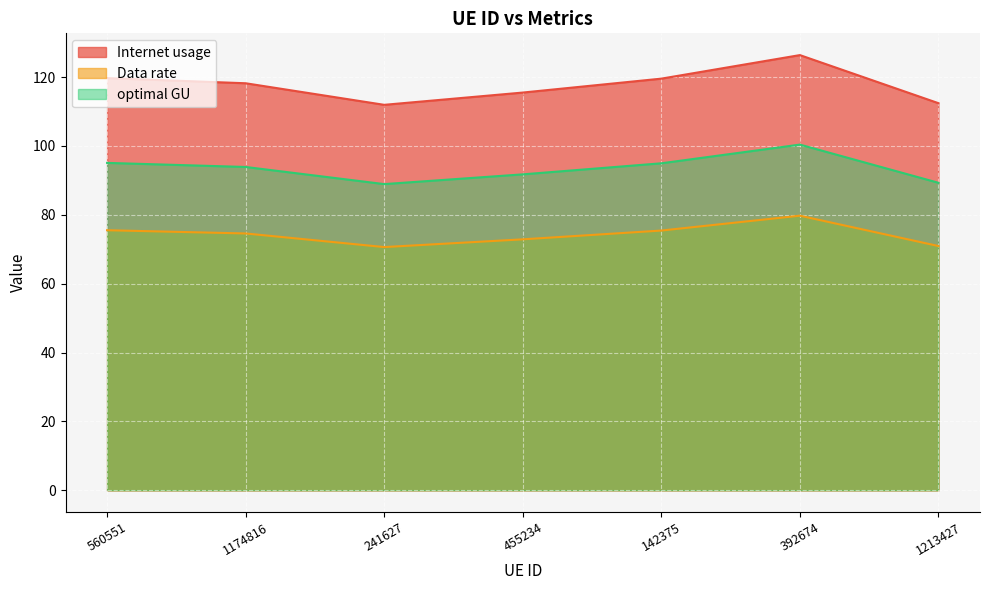

What is the total value across all series at 1213427?

272.7